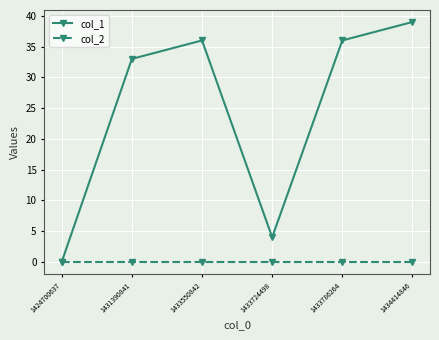

What is the maximum value shown in the chart?

39